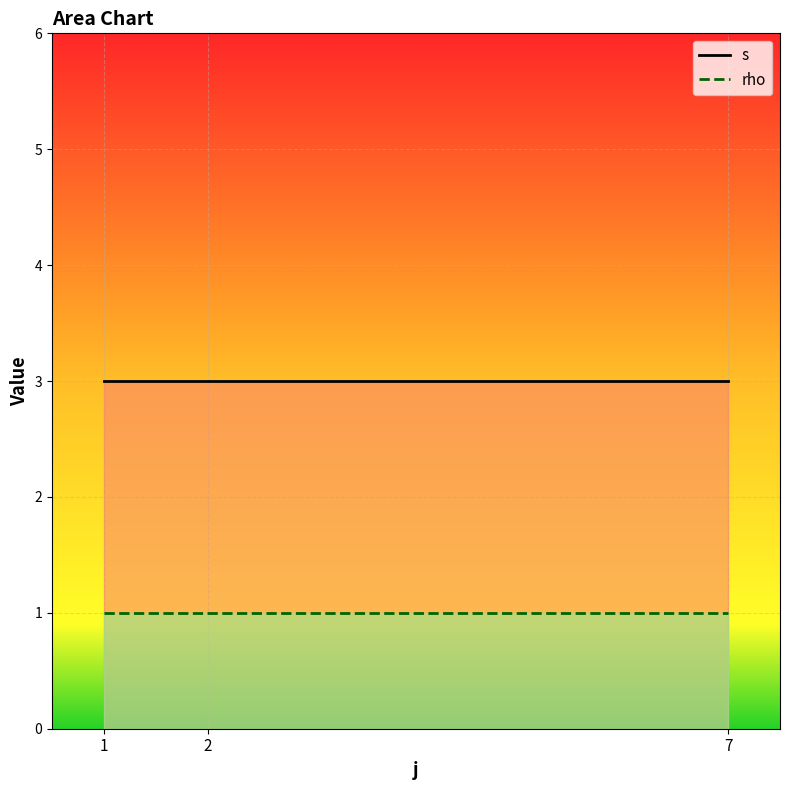

How many series are shown in this chart?

2